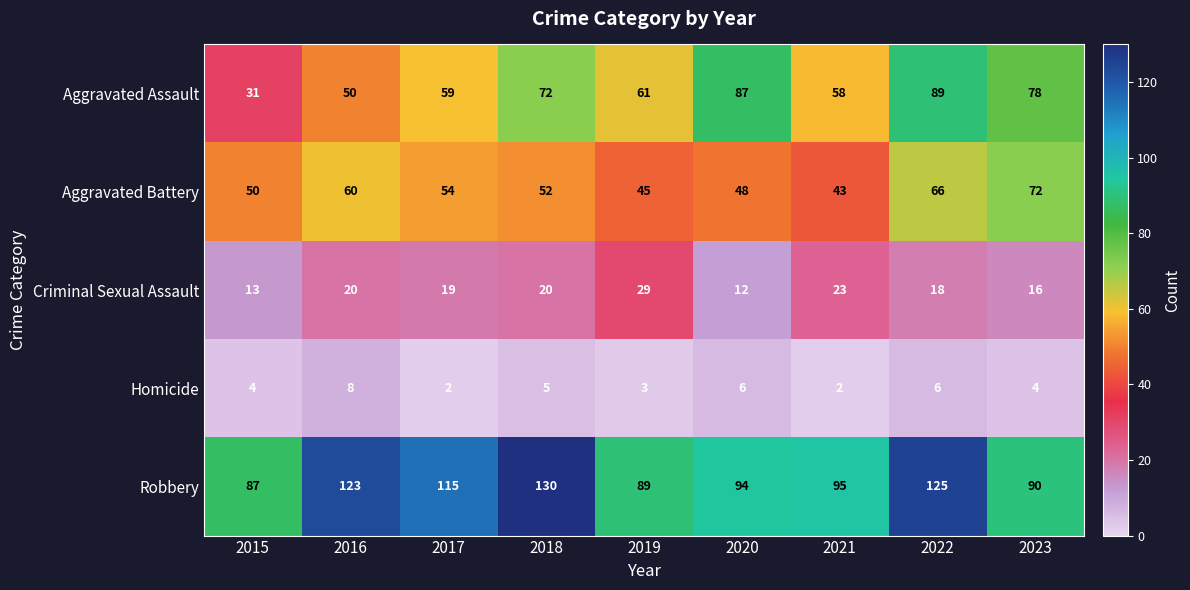

What is the difference between the maximum and minimum values in the Criminal Sexual Assault series?

17